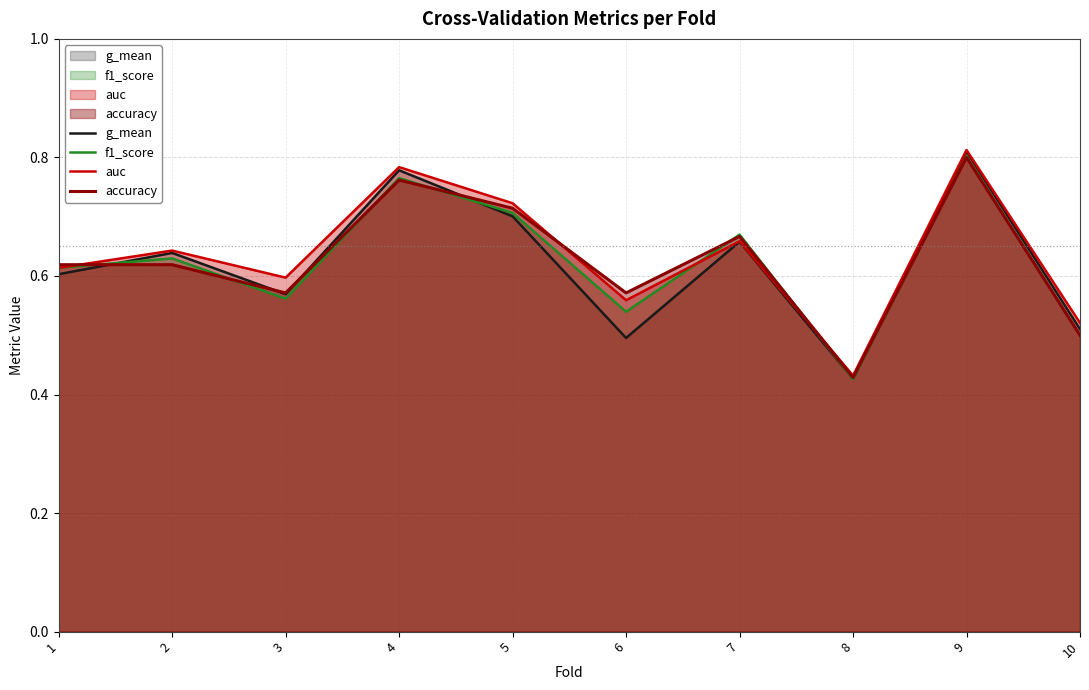

Reading left to right, what are all the values shown in this chart?

g_mean: 1=0.6	2=0.6	3=0.6	4=0.8	5=0.7	6=0.5	7=0.7	8=0.4	9=0.8	10=0.5
f1_score: 1=0.6	2=0.6	3=0.6	4=0.8	5=0.7	6=0.5	7=0.7	8=0.4	9=0.8	10=0.5
auc: 1=0.6	2=0.6	3=0.6	4=0.8	5=0.7	6=0.6	7=0.7	8=0.4	9=0.8	10=0.5
accuracy: 1=0.6	2=0.6	3=0.6	4=0.8	5=0.7	6=0.6	7=0.7	8=0.4	9=0.8	10=0.5